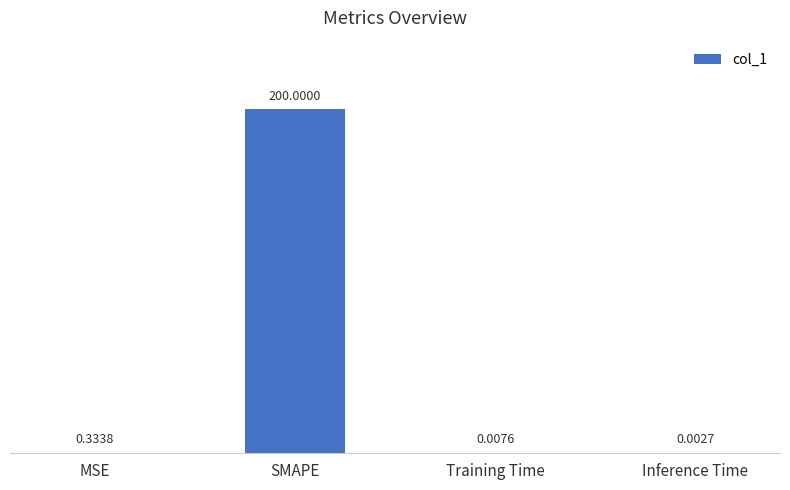

What is the sum of all values?

200.3